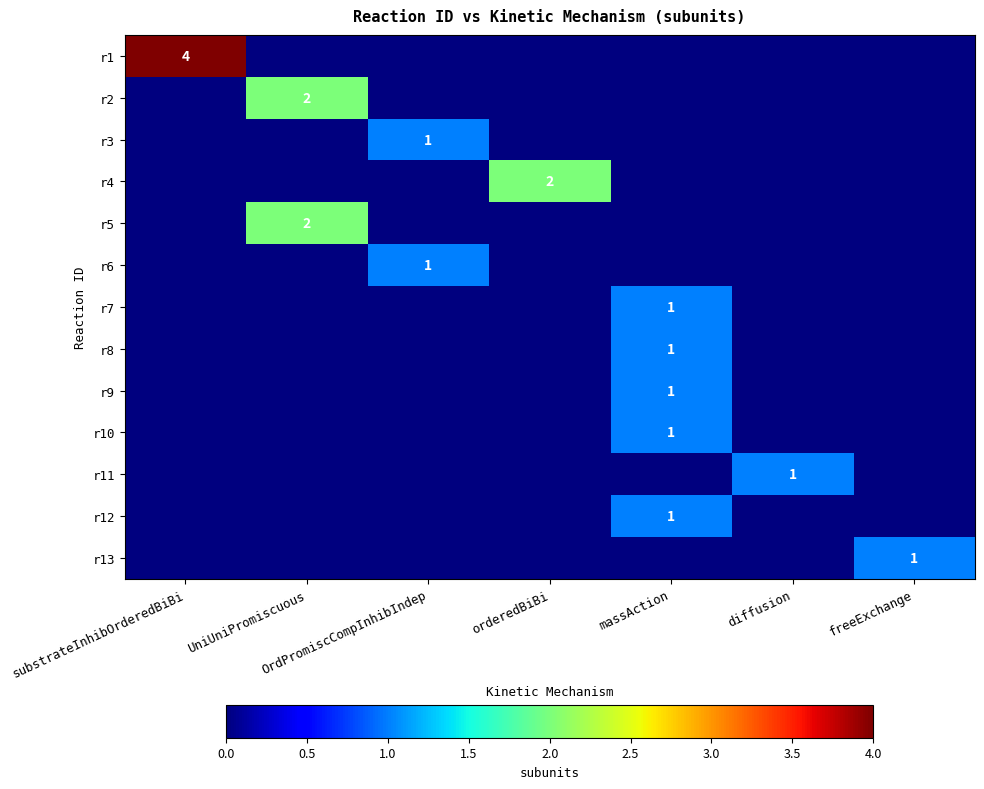

True or false: r2 has a value of 2 at UniUniPromiscuous.

True